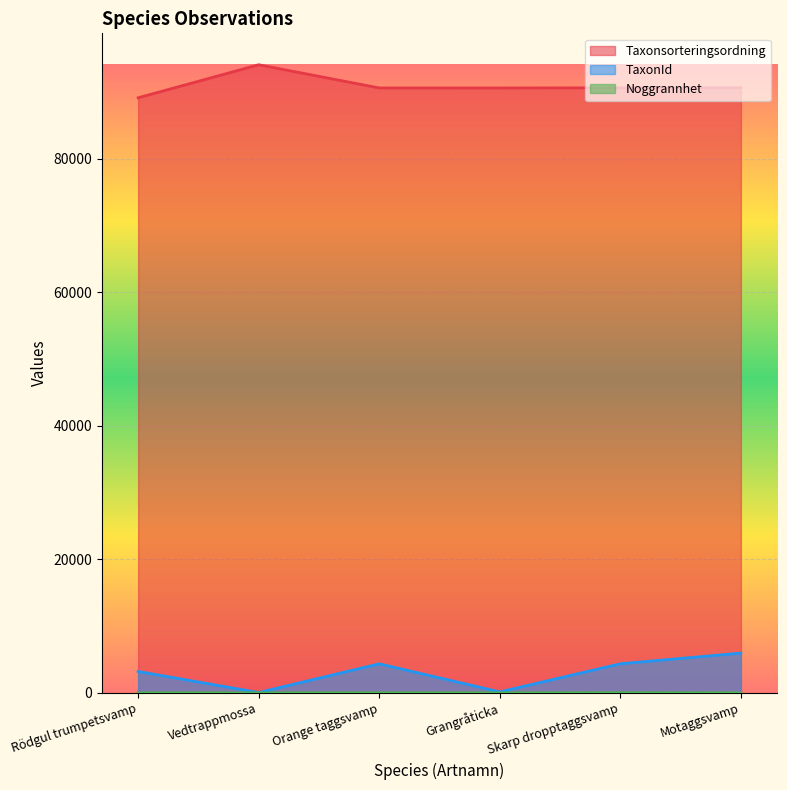

Is it true that Noggrannhet equals 10 at Motaggsvamp?

True